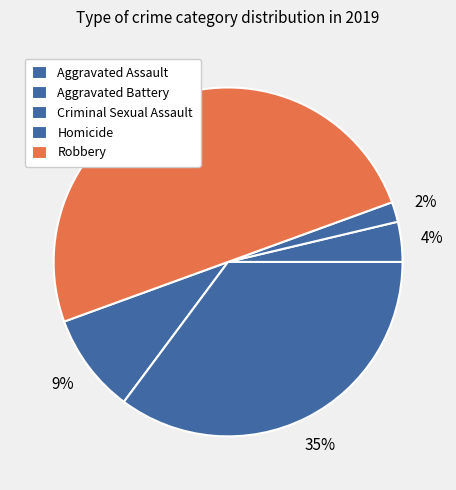

Is it true that Criminal Sexual Assault is 1% of the pie?

False